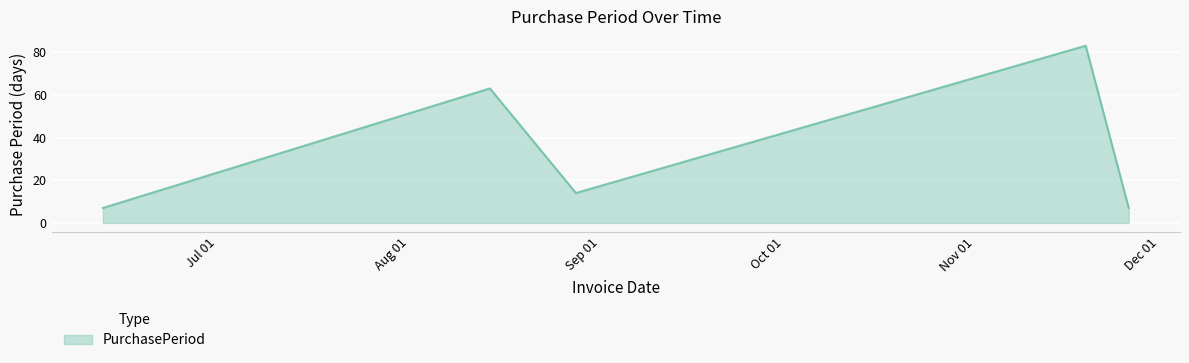

What is the smallest value displayed?

7